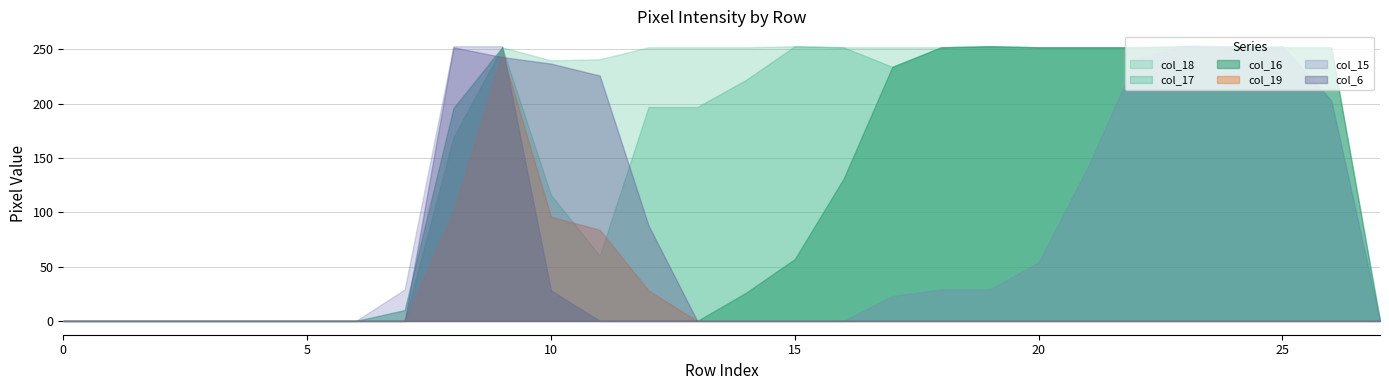

True or false: col_6 has a value of -112 at 5.

False